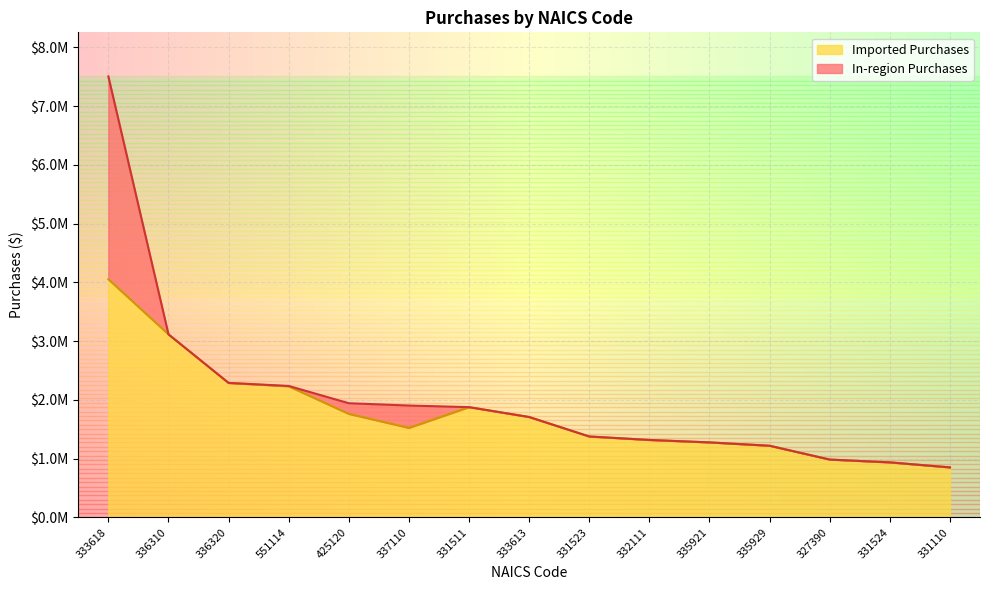

How many points are lower than both their immediate neighbors (excluding endpoints)?

1